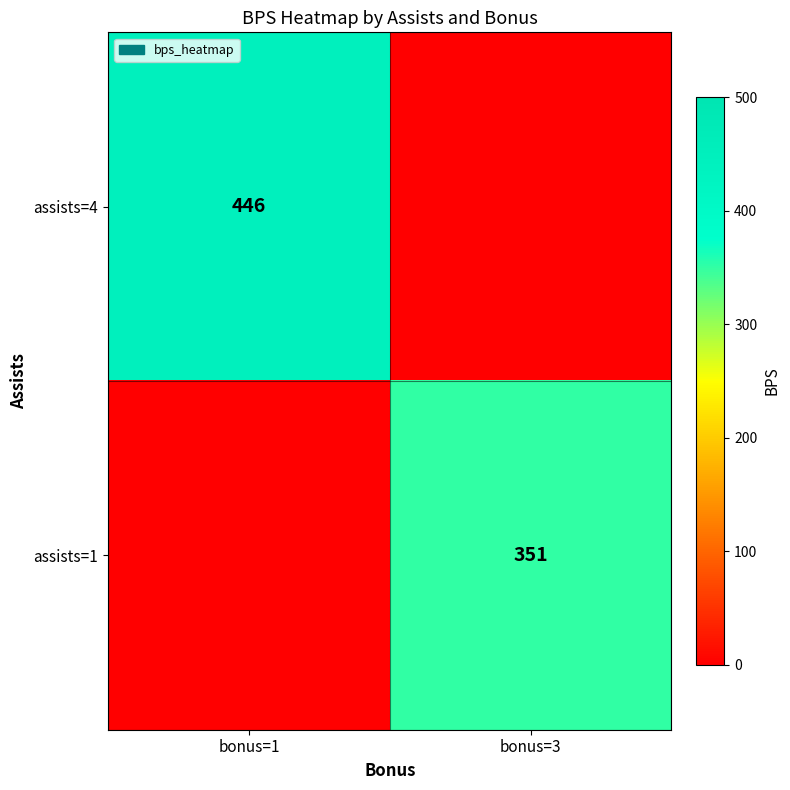

The assists=1 series shows 351 at bonus=3. True or false?

True